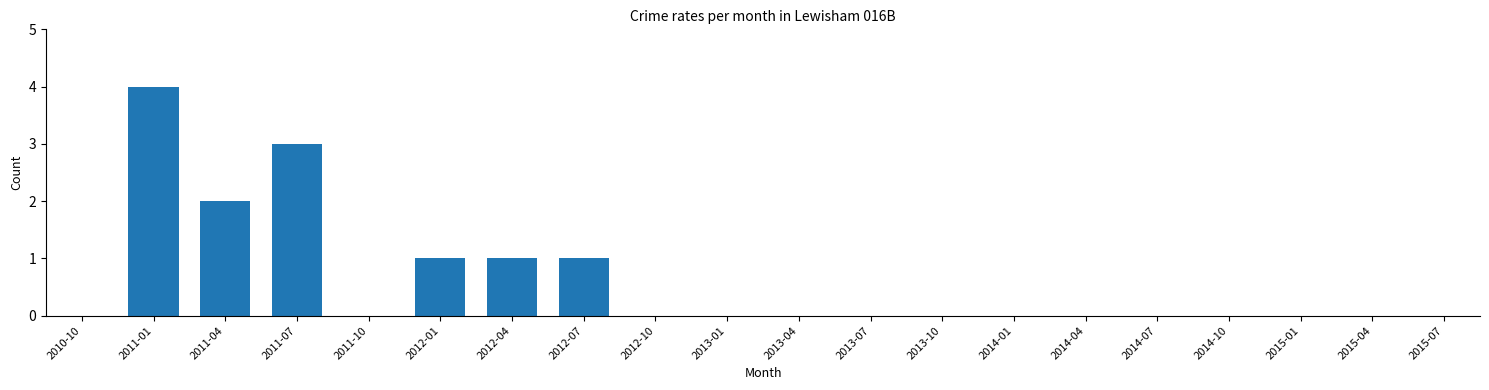

Reading left to right, extract all data points from this chart.

2010-10=0	2011-01=4	2011-04=2	2011-07=3	2011-10=0	2012-01=1	2012-04=1	2012-07=1	2012-10=0	2013-01=0	2013-04=0	2013-07=0	2013-10=0	2014-01=0	2014-04=0	2014-07=0	2014-10=0	2015-01=0	2015-04=0	2015-07=0